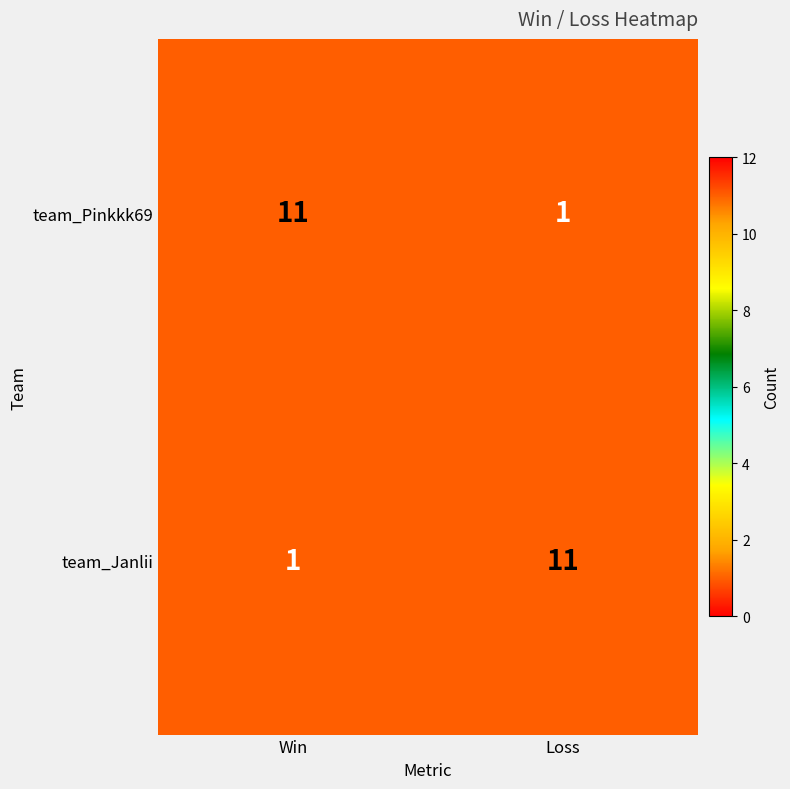

What is the smallest value displayed?

1